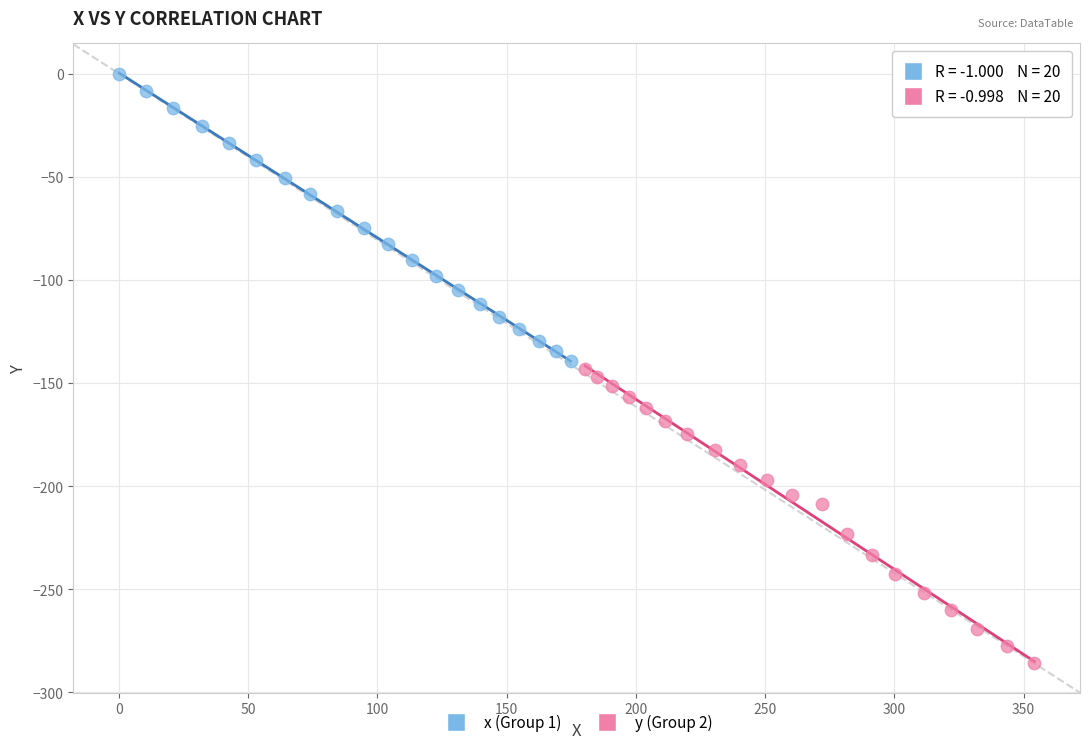

Which series reaches the maximum Y coordinate?

x (Group 1)